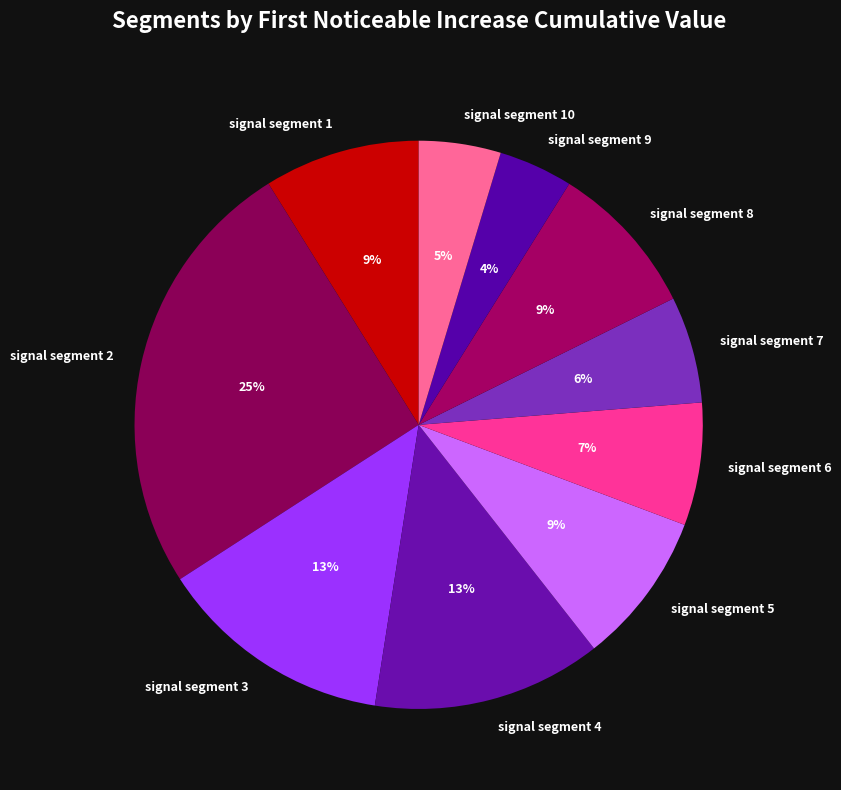

The signal segment 7 slice represents 6% of the pie. True or false?

True